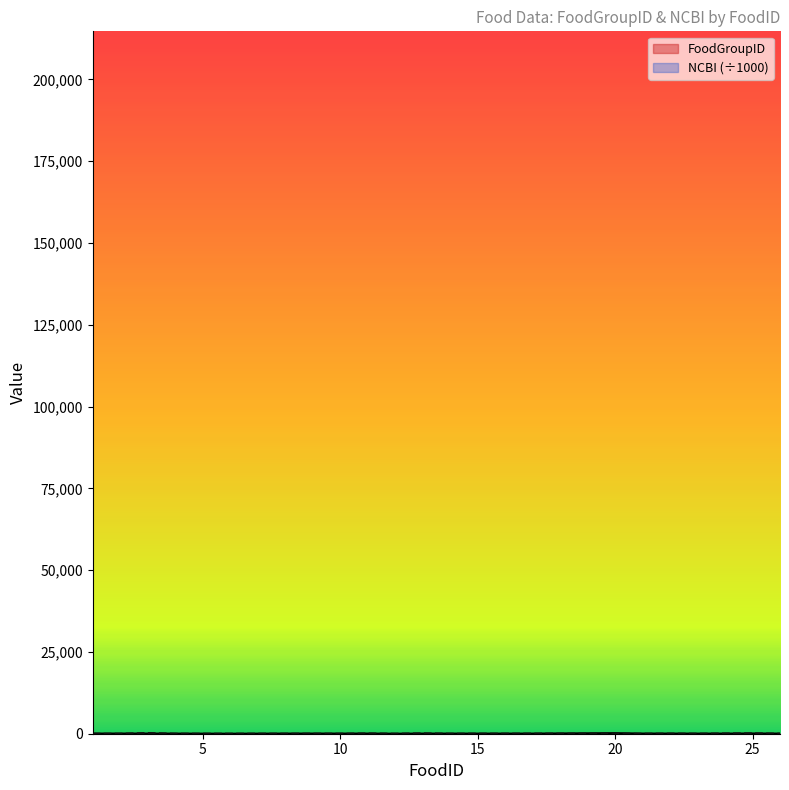

Does the chart display data point markers on the line(s)?

No